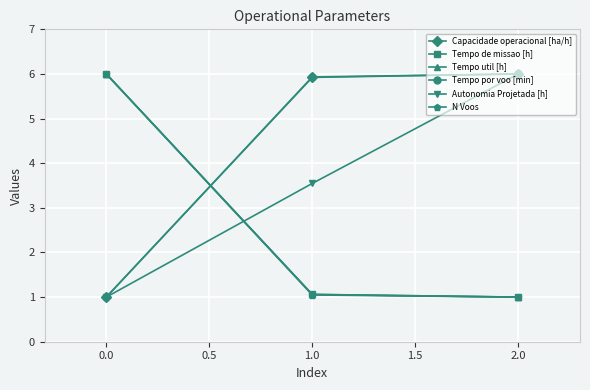

Is the value of N Voos at 0.0 greater than the value of Tempo util [h] at 2.0?

Yes